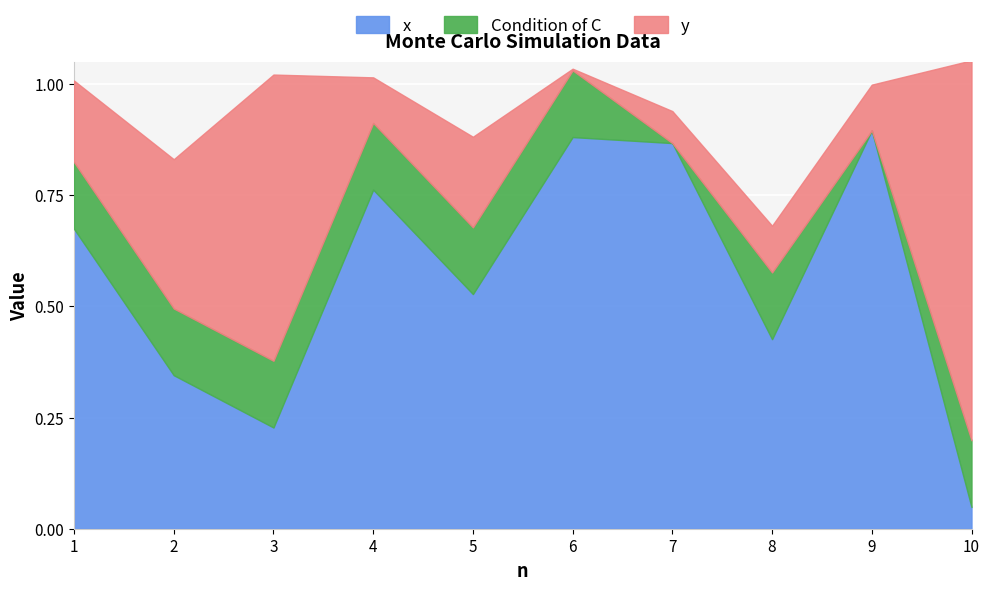

How many lines are shown in the chart?

3